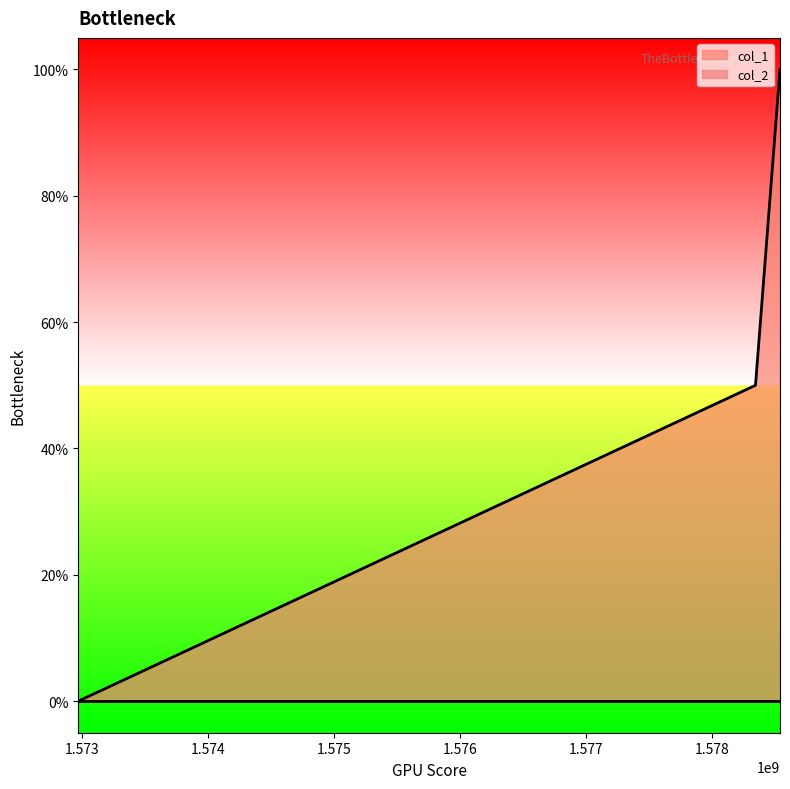

Rank the categories by value from lowest to highest.

1572967976, 1578342037, 1578536499